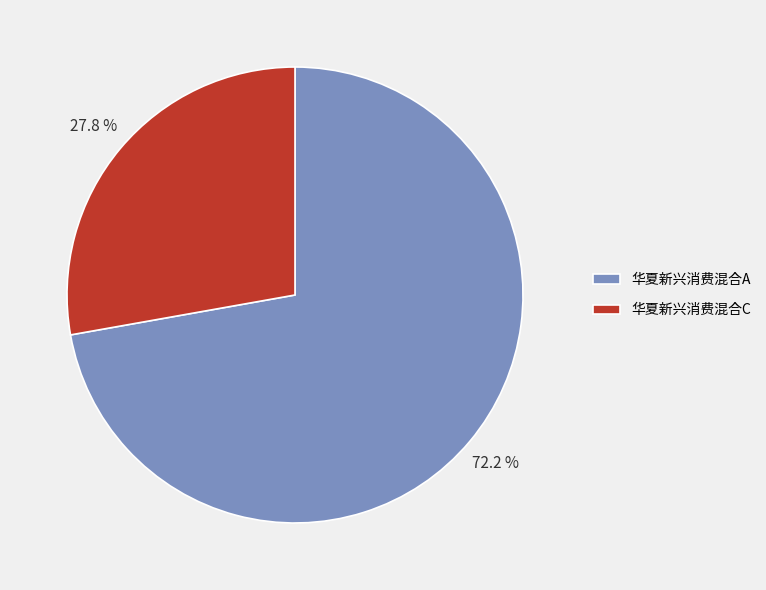

Which slice is the largest?

华夏新兴消费混合A